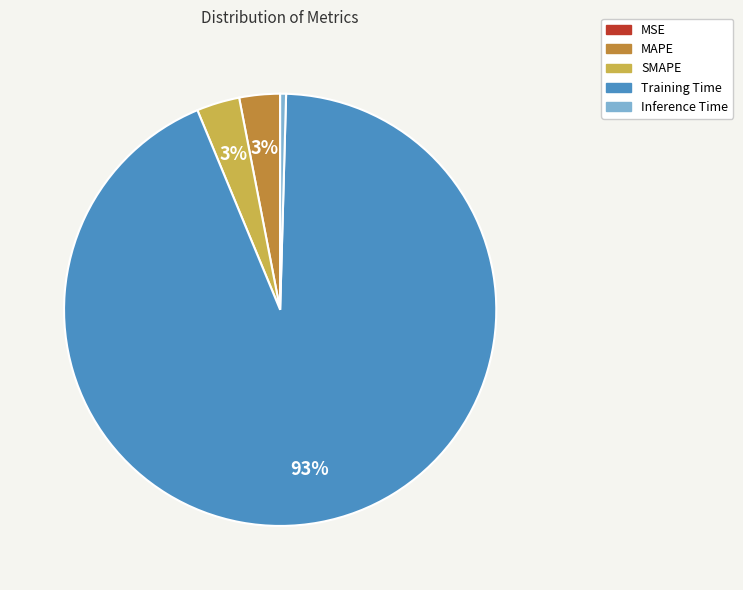

Which has a higher value, Training Time or MAPE?

Training Time